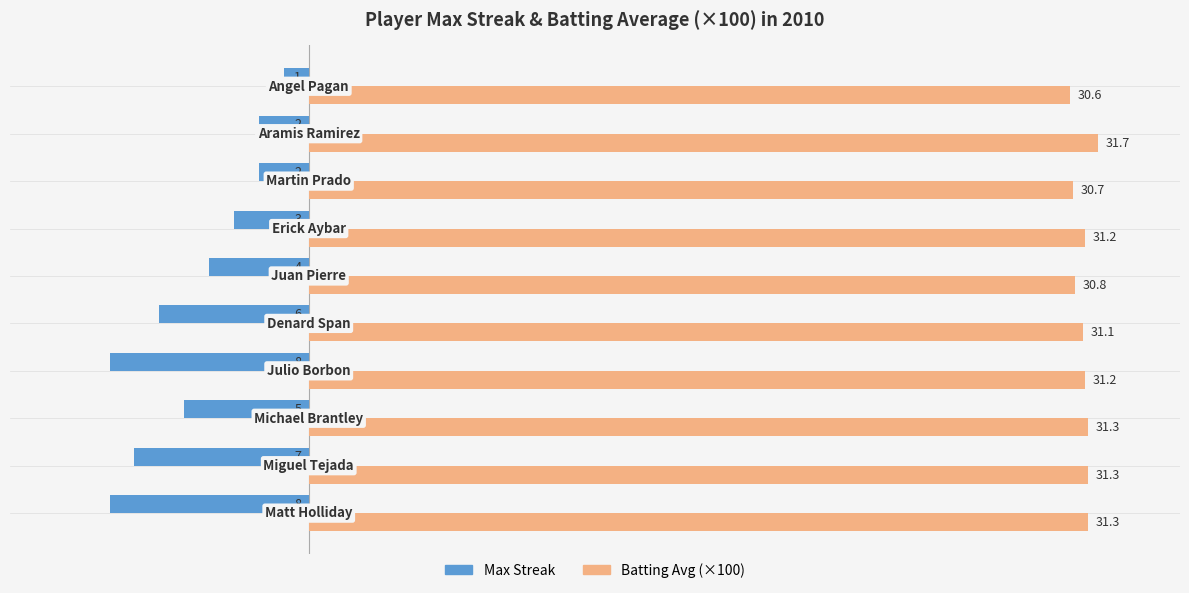

Rank the series by their maximum value, from lowest to highest.

Max Streak, Batting Avg (×100)